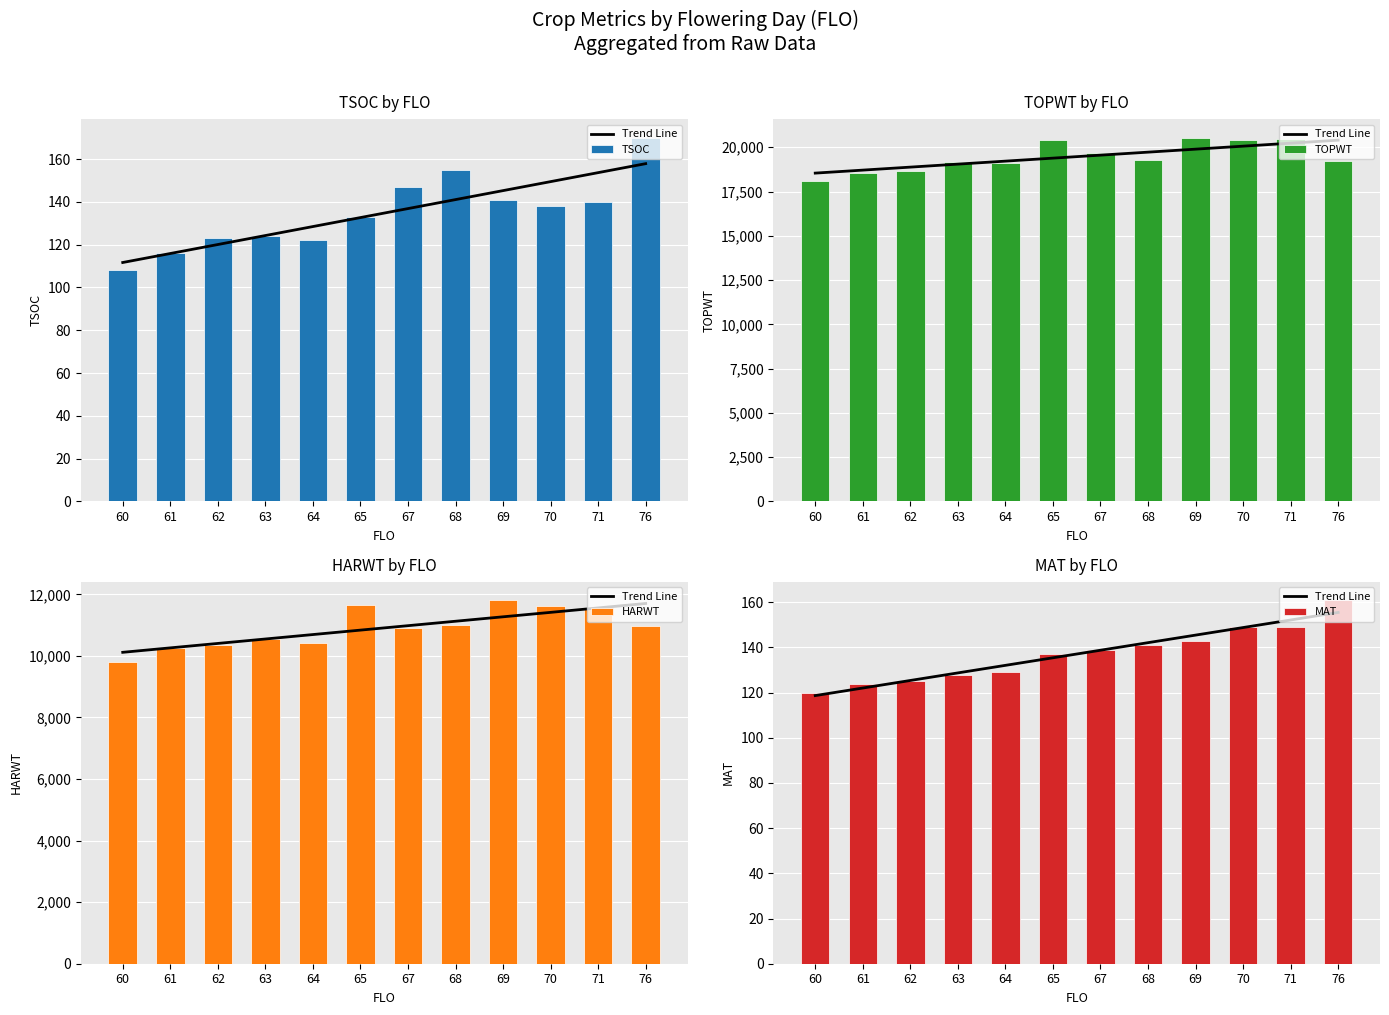

Which series has the widest spread of values?

TOPWT